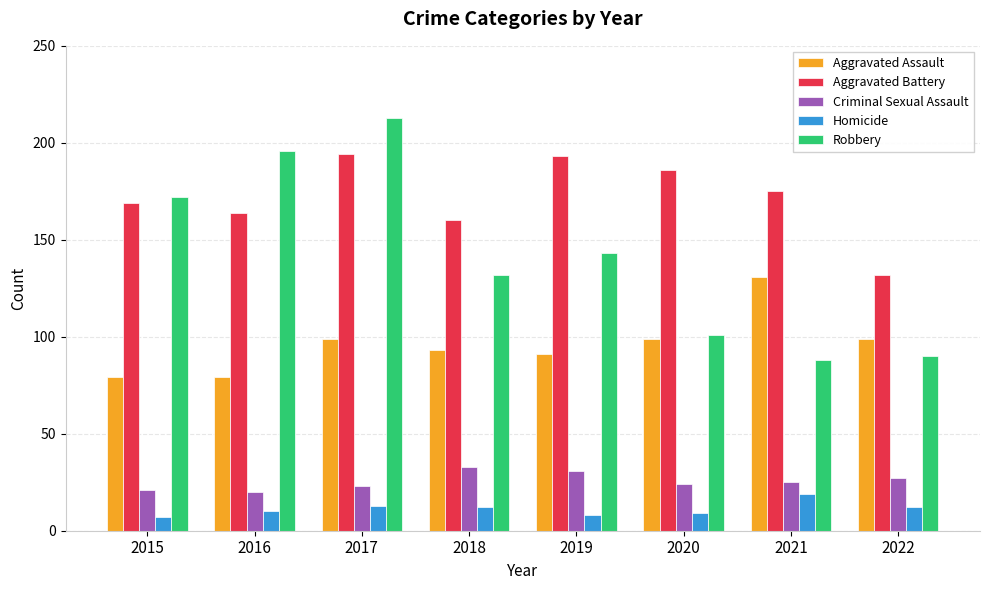

Which series has the widest spread of values?

Robbery